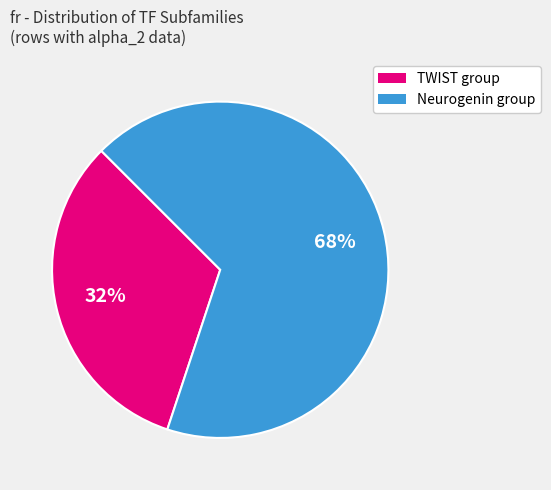

Does any single category account for the majority?

Yes